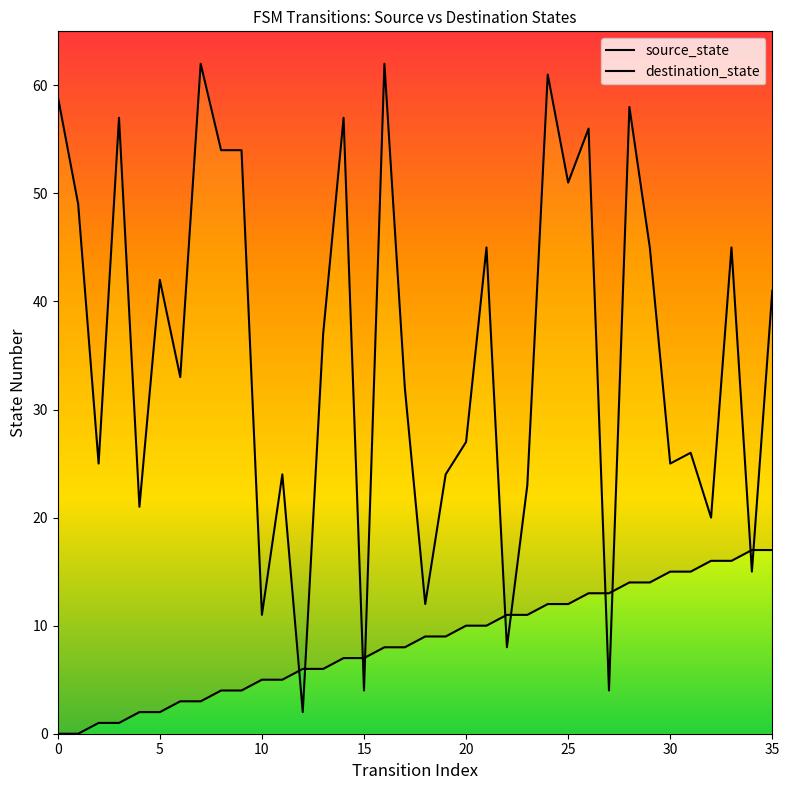

What is the difference between the highest and lowest values at 5?

40